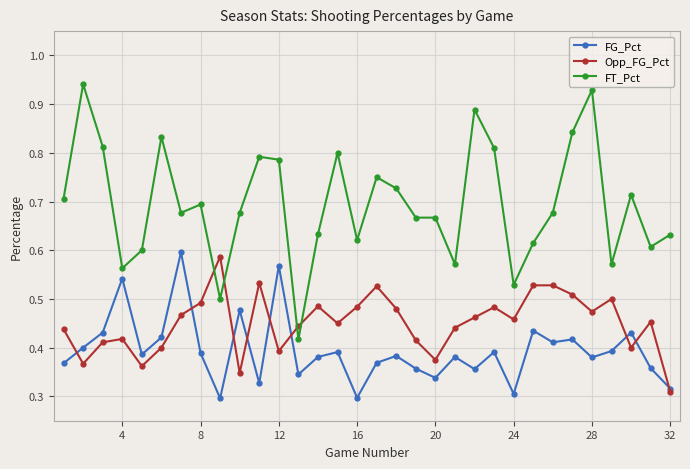

Which series has the widest spread of values?

FT_Pct